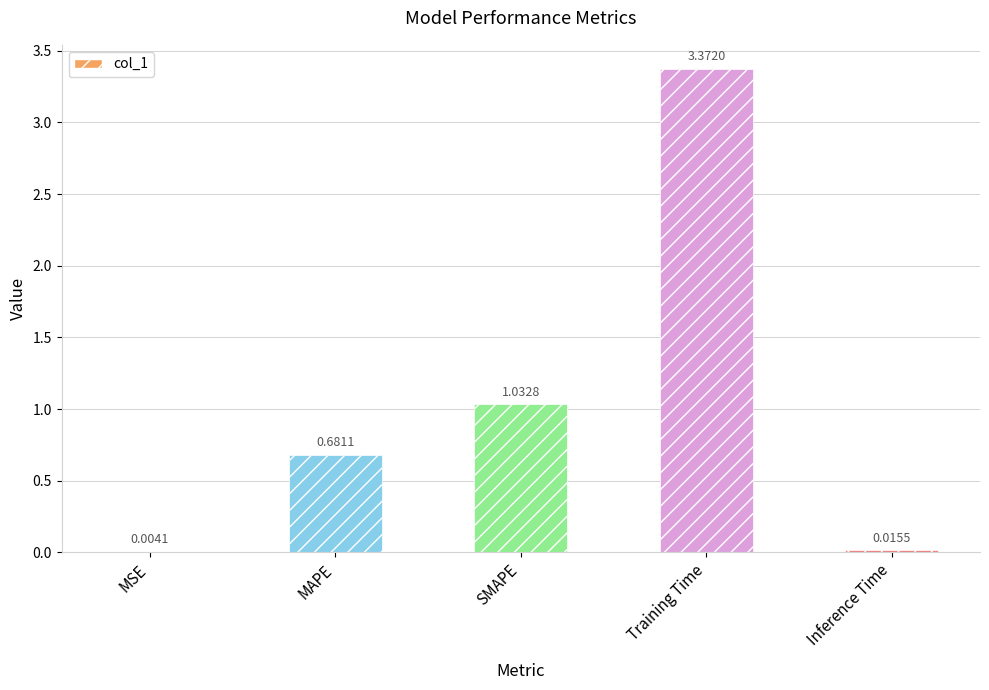

Are the bars grouped side by side (vs. stacked)?

No